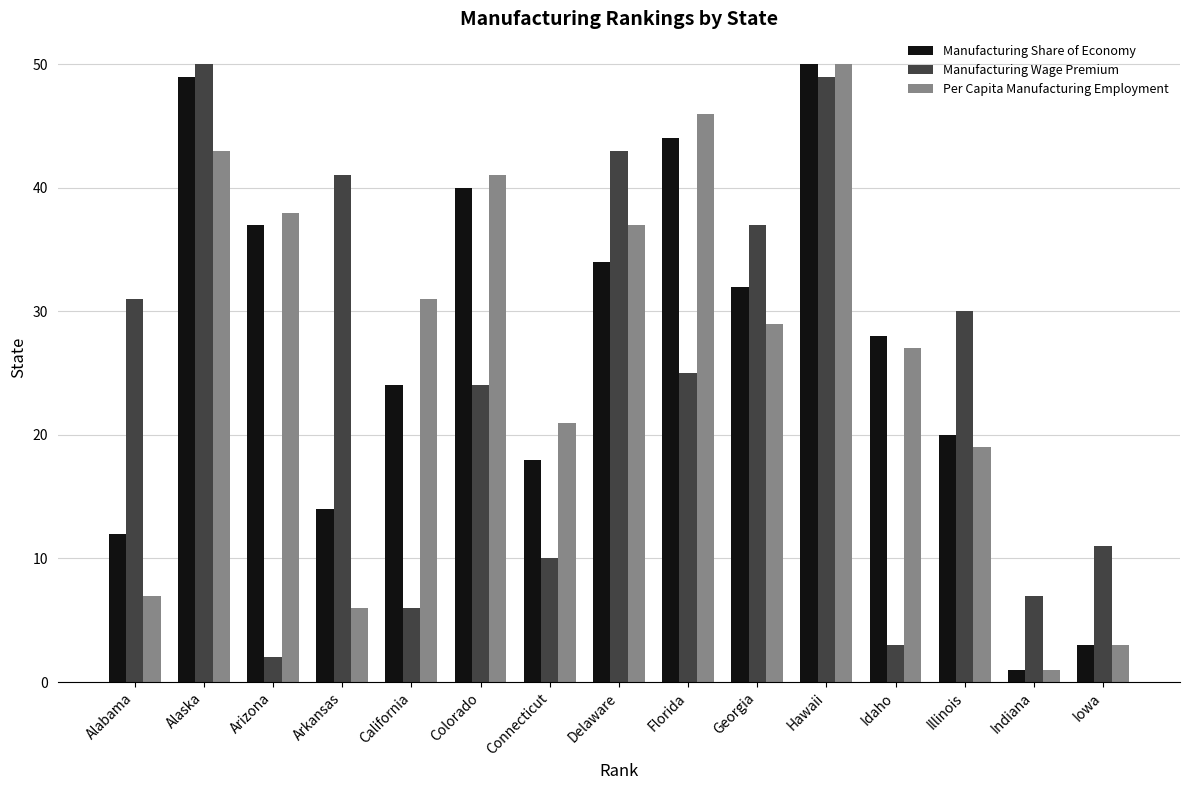

What is the label of the 8th bar from the right?

Delaware